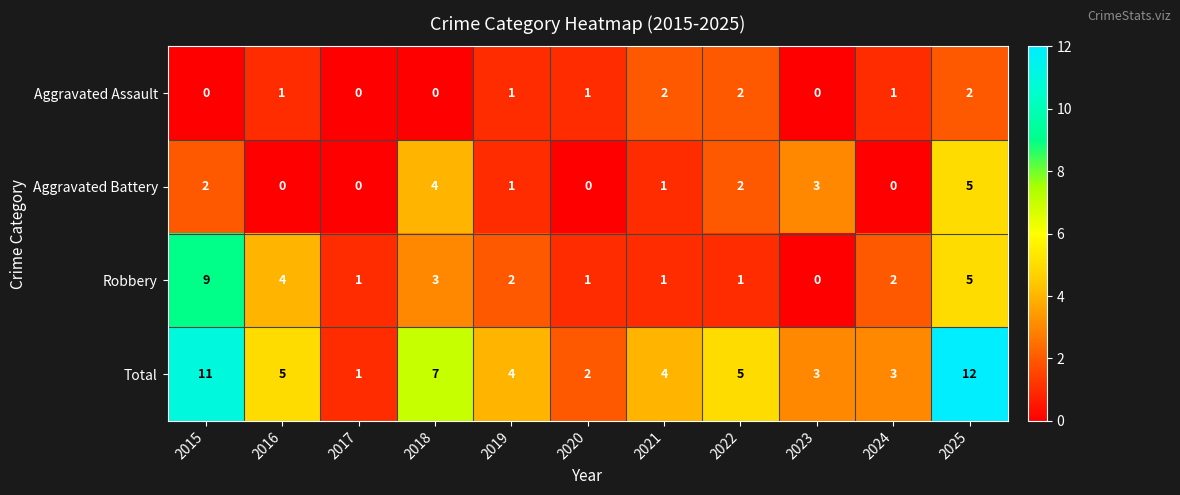

How many distinct data groups are displayed?

4